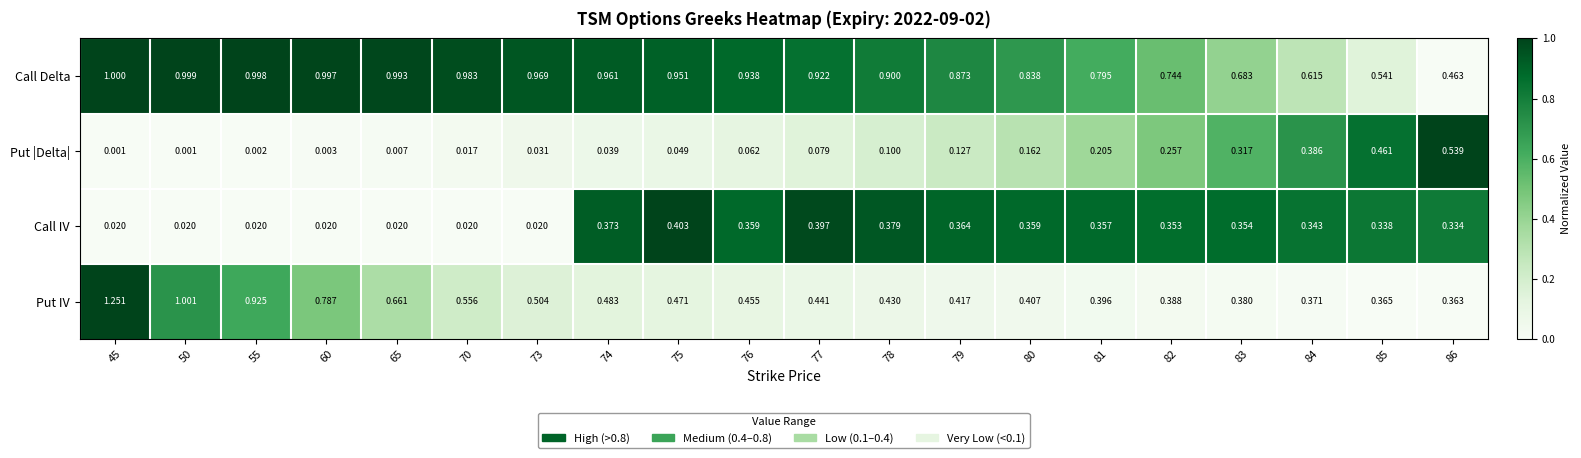

Rank the series by their maximum value, from lowest to highest.

Call IV, Put |Delta|, Call Delta, Put IV